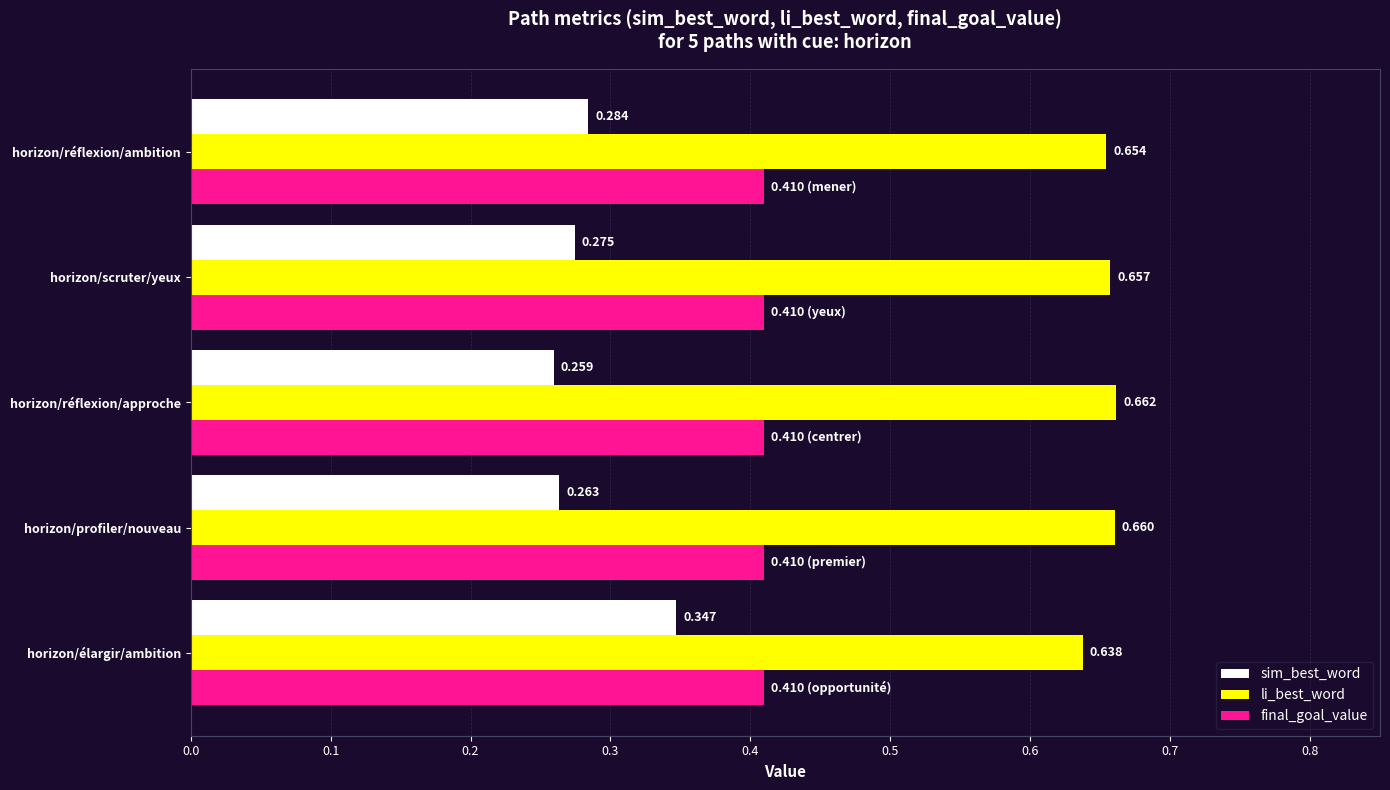

Which category has the lowest value across all series?

horizon/réflexion/approche